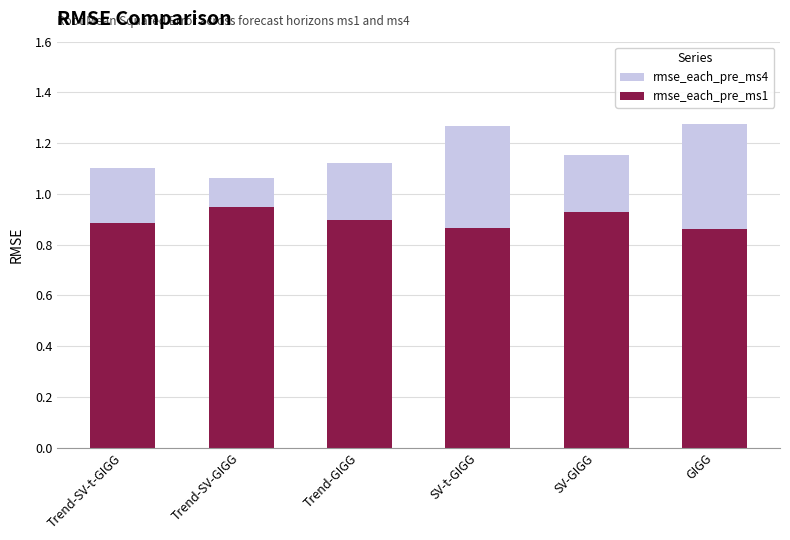

Reading left to right, list all the values displayed in this chart.

rmse_each_pre_ms4: 1.1	1.1	1.1	1.3	1.2	1.3
rmse_each_pre_ms1: 0.9	0.9	0.9	0.9	0.9	0.9